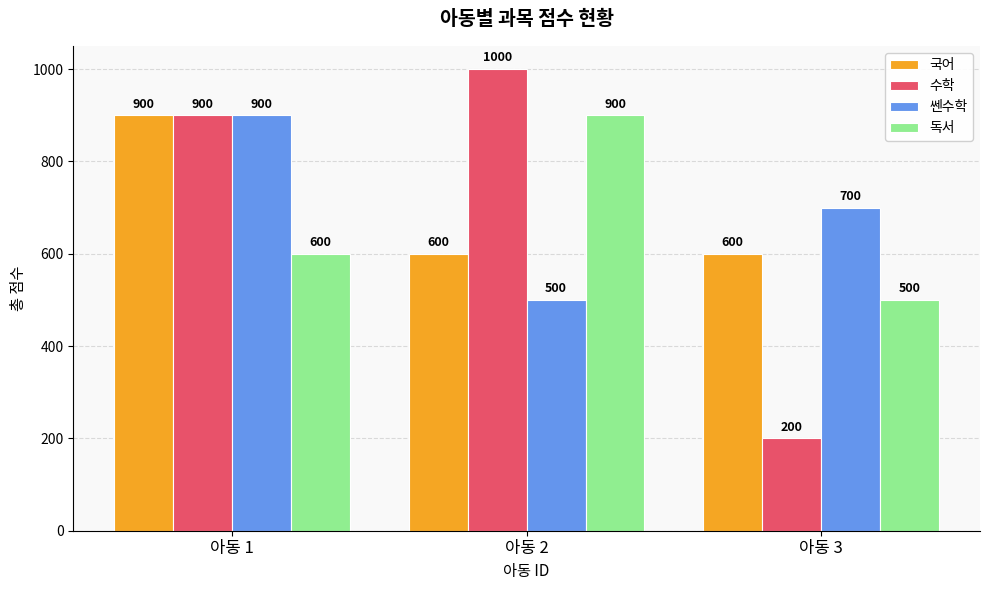

Rank the categories by 쎈수학 value from lowest to highest.

아동 2, 아동 3, 아동 1